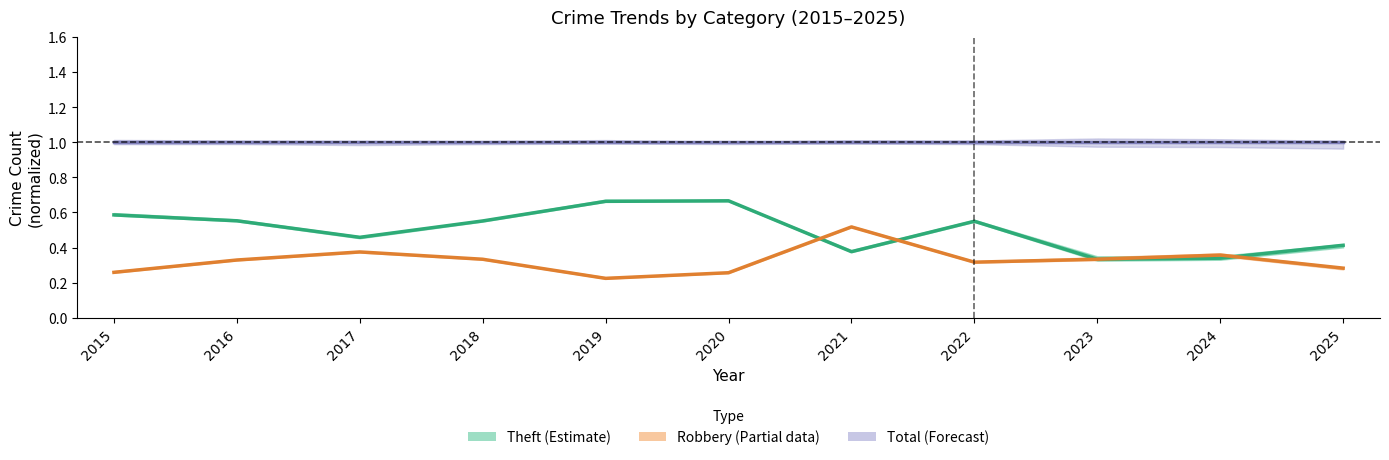

Between 2025 and 2024, which is larger?

2025